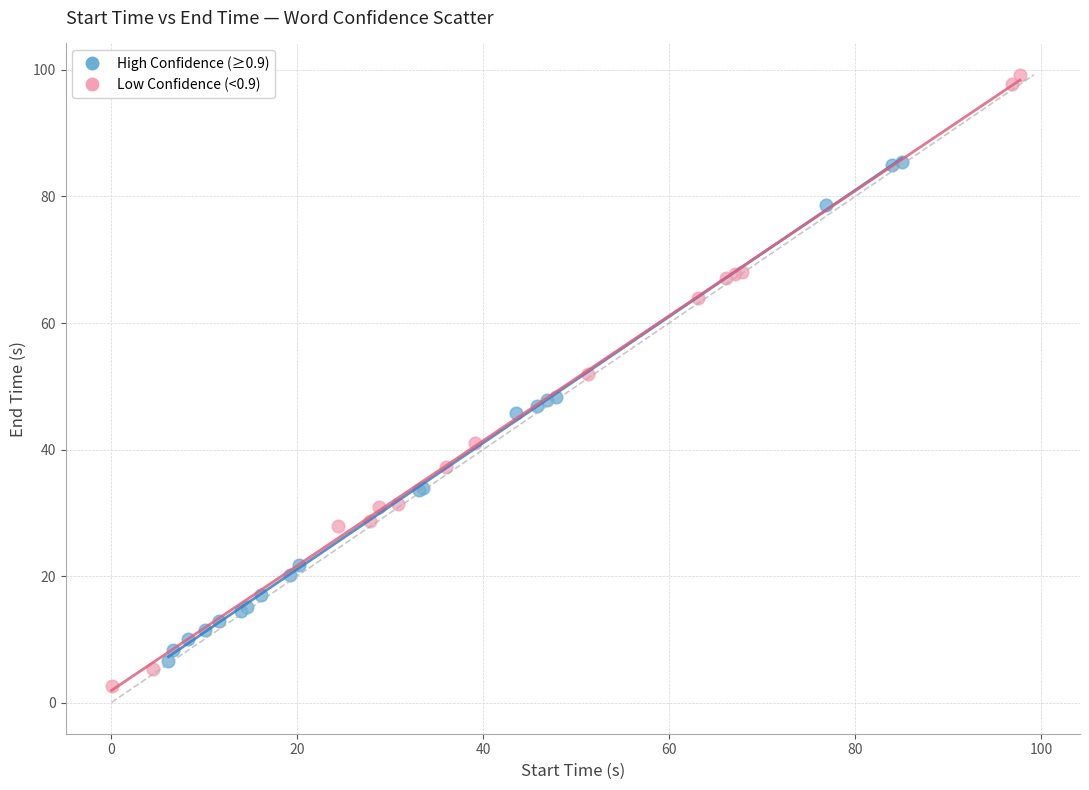

Which series contains the lowest Y value?

Low Confidence (<0.9)